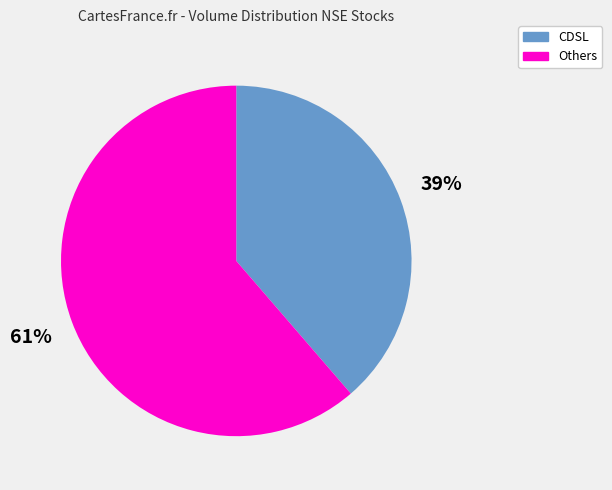

Does any single category account for the majority?

Yes